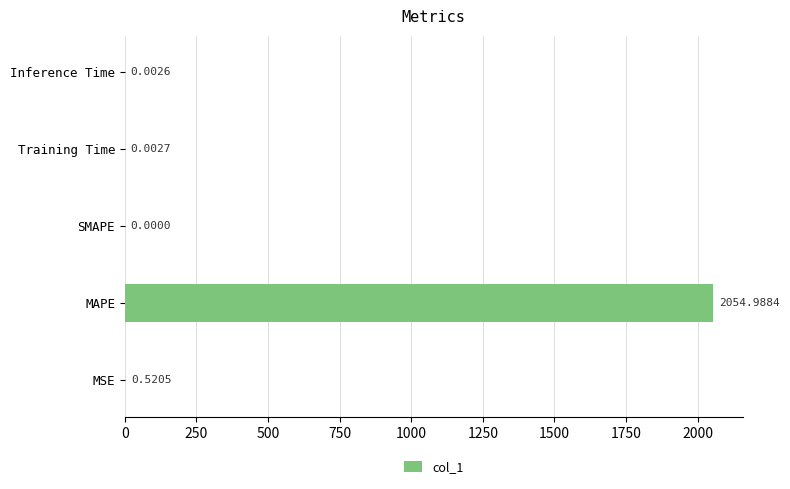

Which category has the highest value across all series?

MAPE